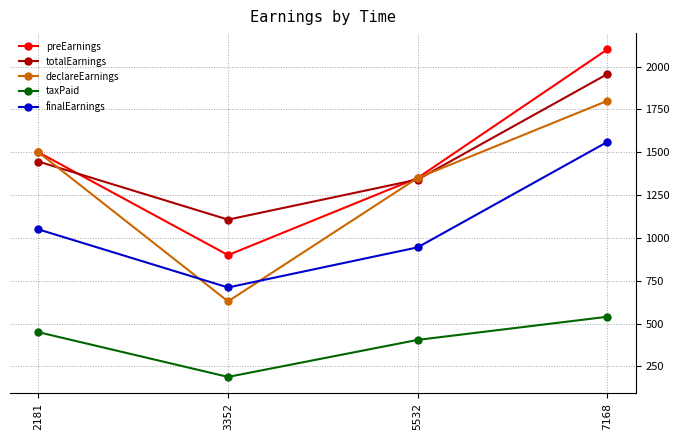

True or false: preEarnings has a value of 1500 at 2181.

True